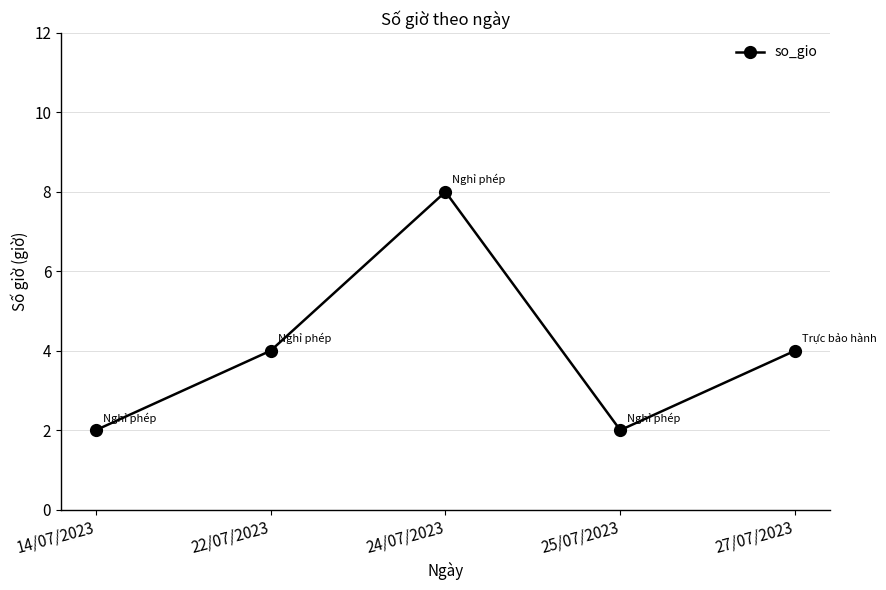

What is the difference between the values at 27/07/2023 and 25/07/2023?

2